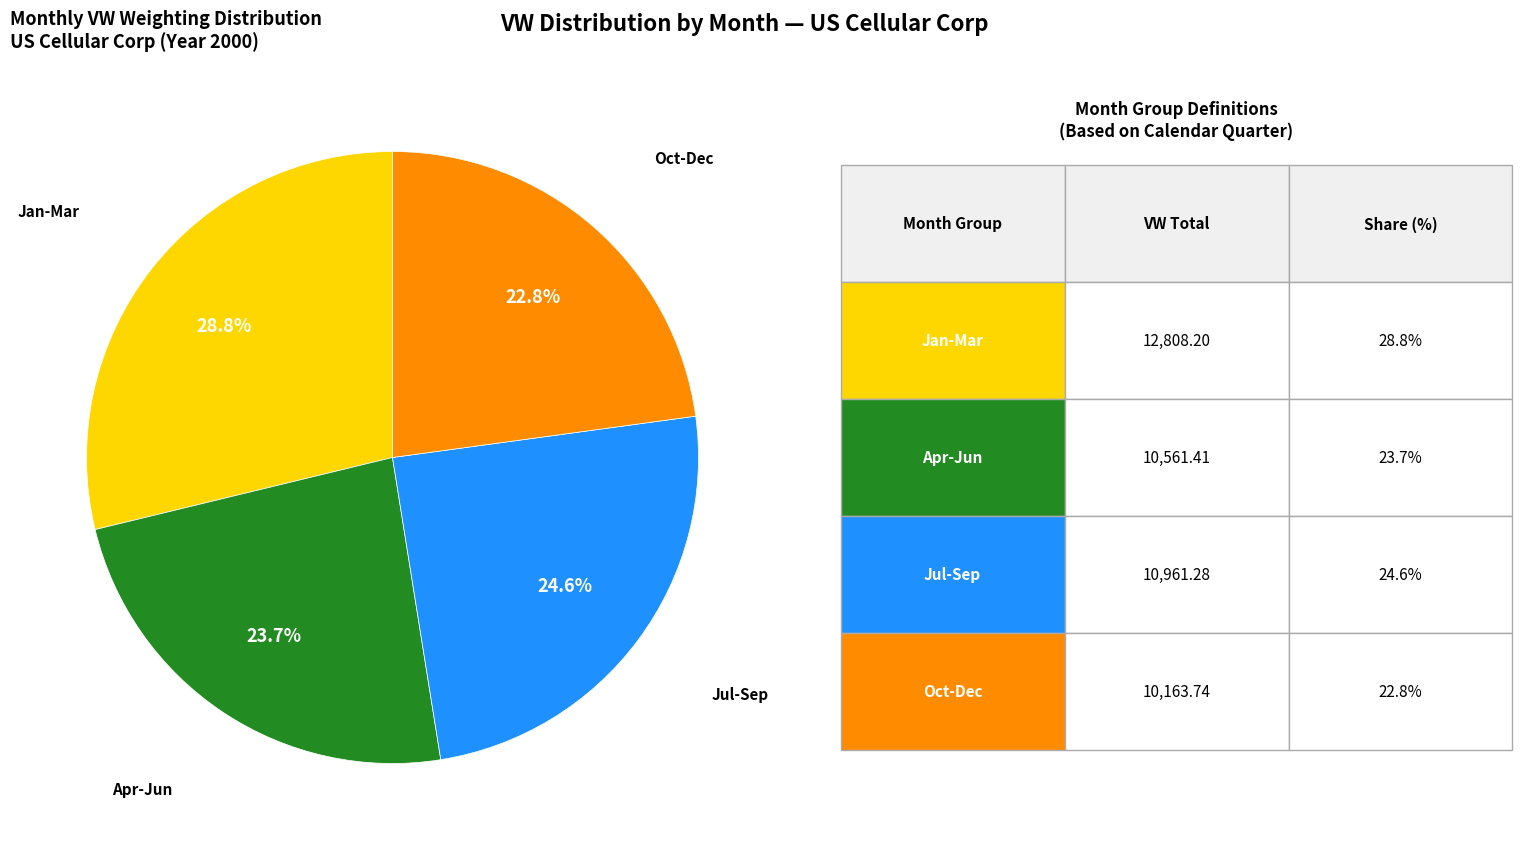

Count the number of slices in the pie.

4